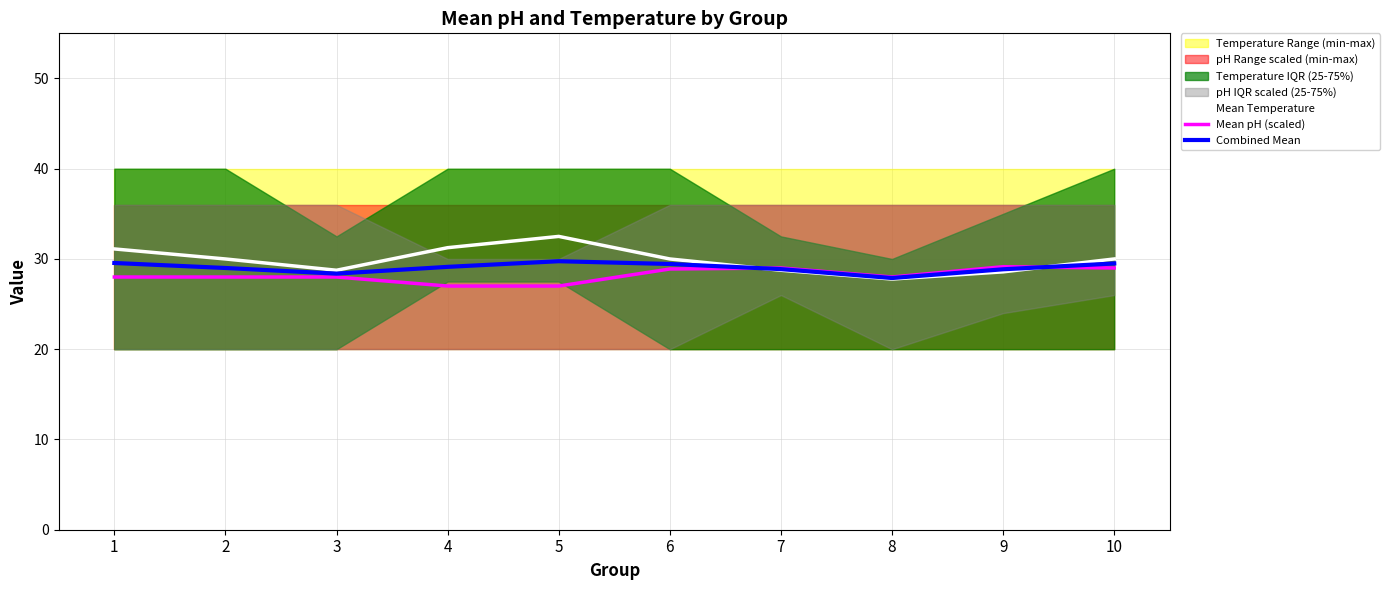

What is the highest value of the Mean pH (scaled) series?

29.1